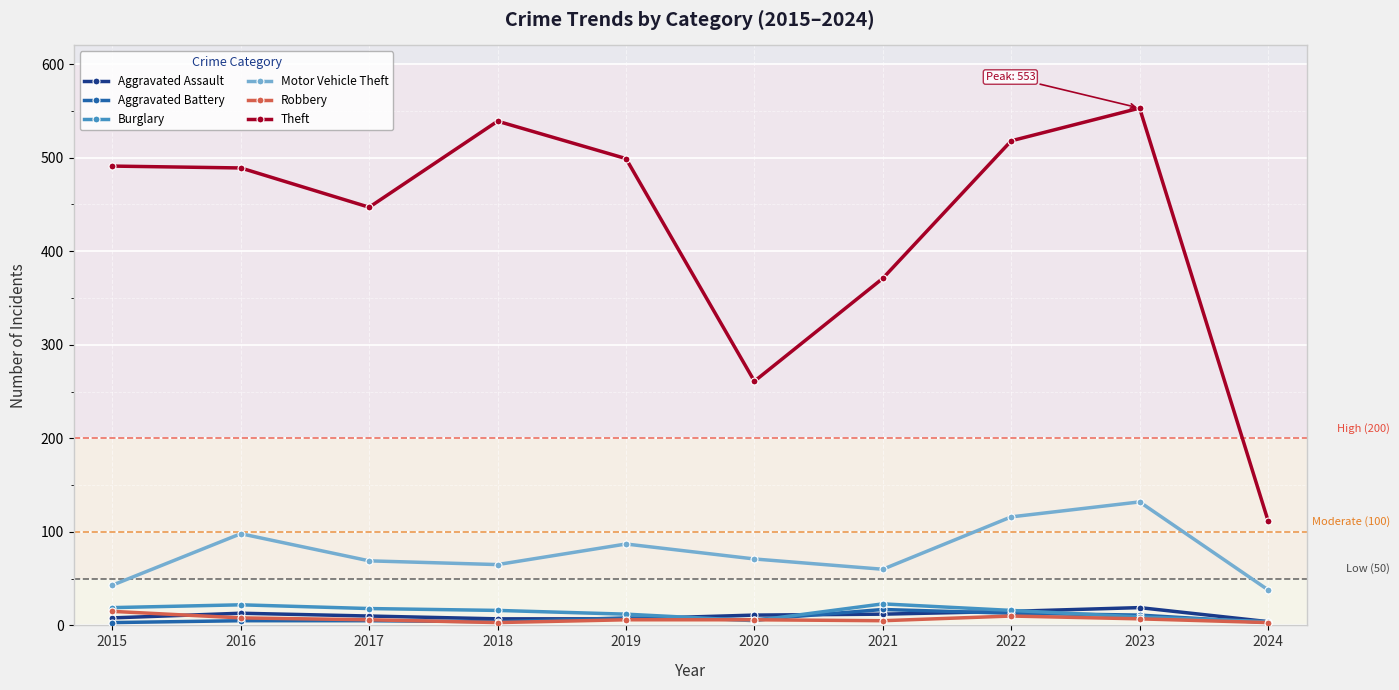

The Robbery series shows 6 at 2017. True or false?

True